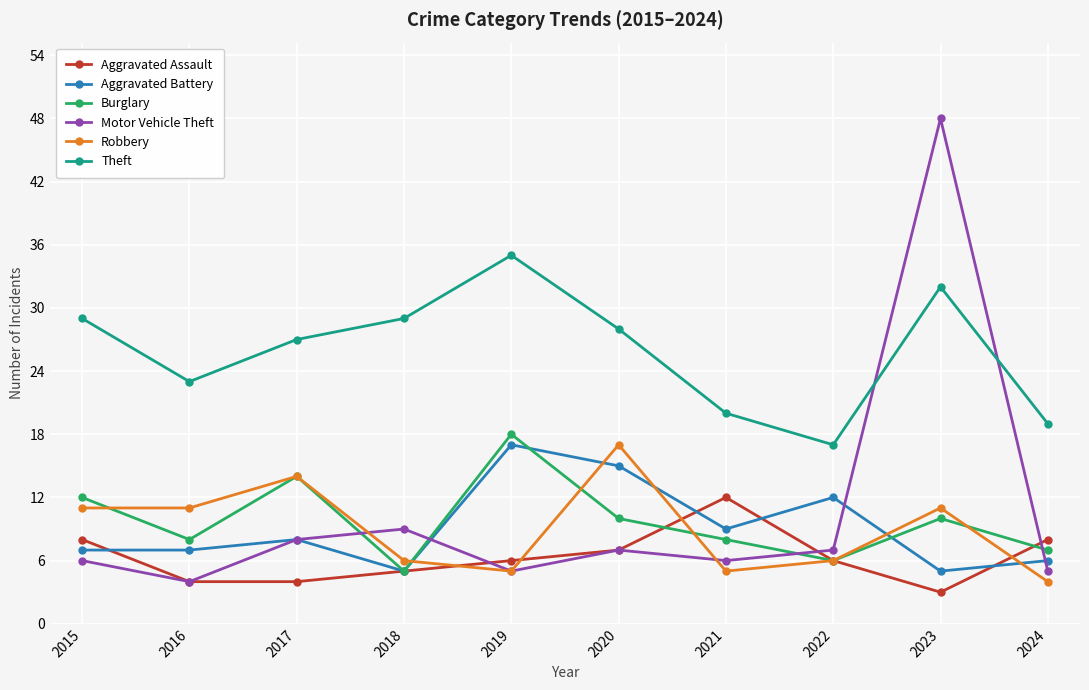

Reading right to left, transcribe all the data shown in this chart.

Aggravated Assault: 2024=8	2023=3	2022=6	2021=12	2020=7	2019=6	2018=5	2017=4	2016=4	2015=8
Aggravated Battery: 2024=6	2023=5	2022=12	2021=9	2020=15	2019=17	2018=5	2017=8	2016=7	2015=7
Burglary: 2024=7	2023=10	2022=6	2021=8	2020=10	2019=18	2018=5	2017=14	2016=8	2015=12
Motor Vehicle Theft: 2024=5	2023=48	2022=7	2021=6	2020=7	2019=5	2018=9	2017=8	2016=4	2015=6
Robbery: 2024=4	2023=11	2022=6	2021=5	2020=17	2019=5	2018=6	2017=14	2016=11	2015=11
Theft: 2024=19	2023=32	2022=17	2021=20	2020=28	2019=35	2018=29	2017=27	2016=23	2015=29